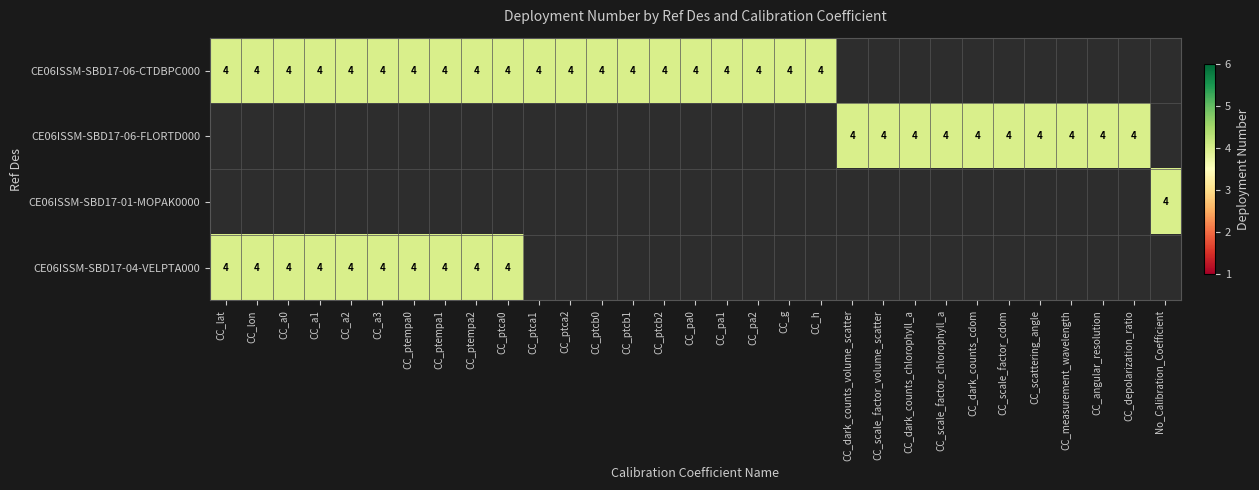

What is the maximum value shown in the chart?

4